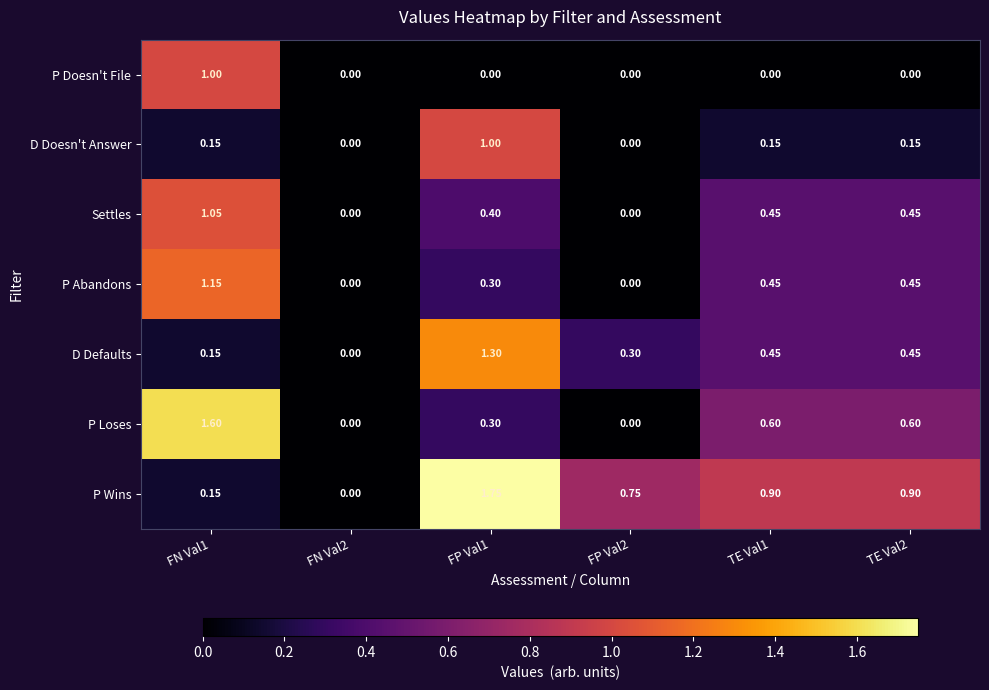

Is the value of D Defaults at TE Val1 greater than the value of P Wins at FN Val2?

Yes